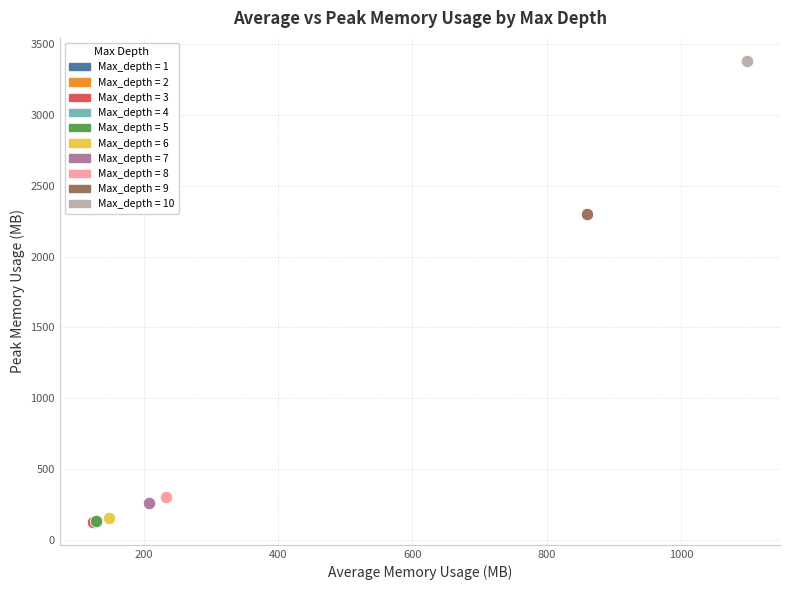

What are all the series names shown in the legend?

Max_depth = 1, Max_depth = 2, Max_depth = 3, Max_depth = 4, Max_depth = 5, Max_depth = 6, Max_depth = 7, Max_depth = 8, Max_depth = 9, Max_depth = 10